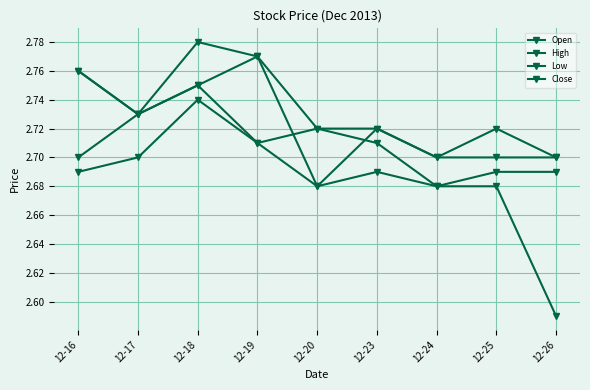

Which has a higher value, 12-16 or 12-25?

12-16